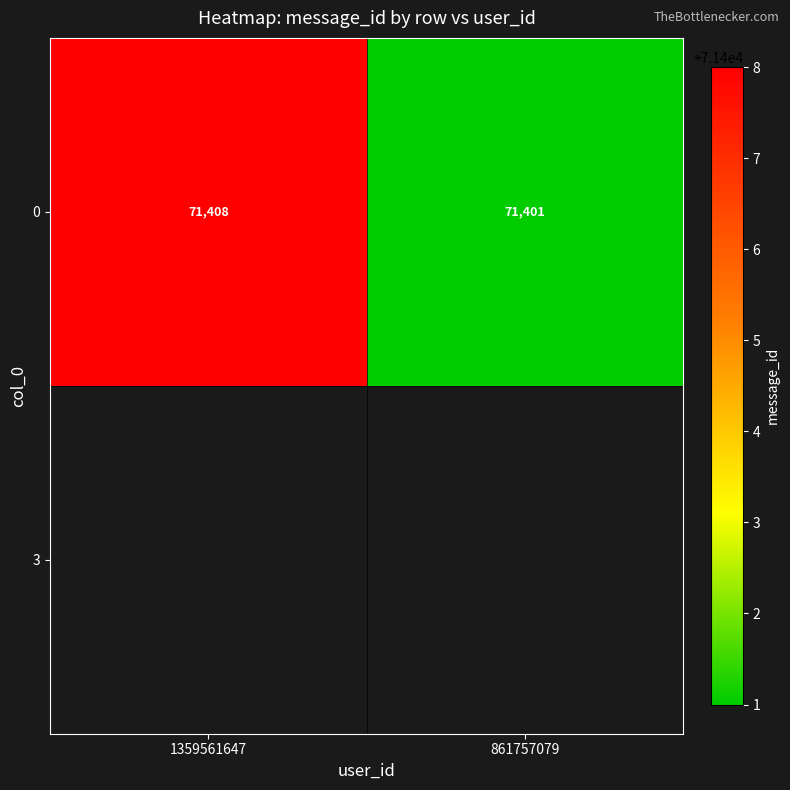

Reading right to left, what are all the values shown in this chart?

861757079=71401	1359561647=71408